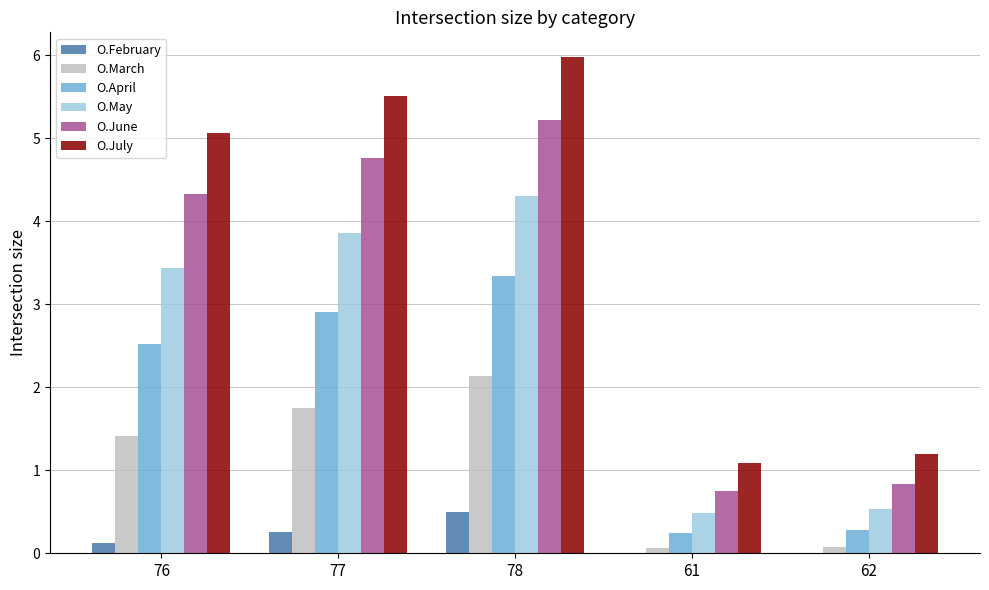

Which series changed the most between 76 and 62?

O.July